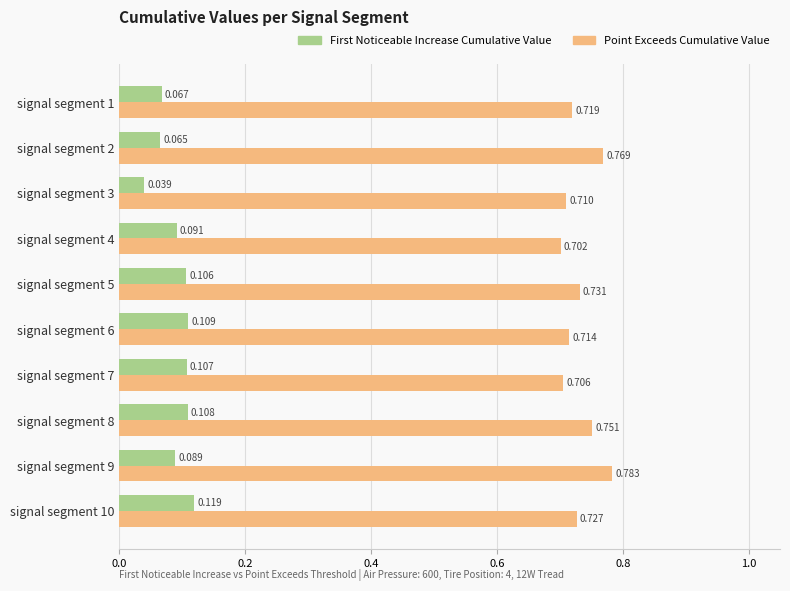

Rank the series at signal segment 8 from highest to lowest value.

Point Exceeds Cumulative Value, First Noticeable Increase Cumulative Value